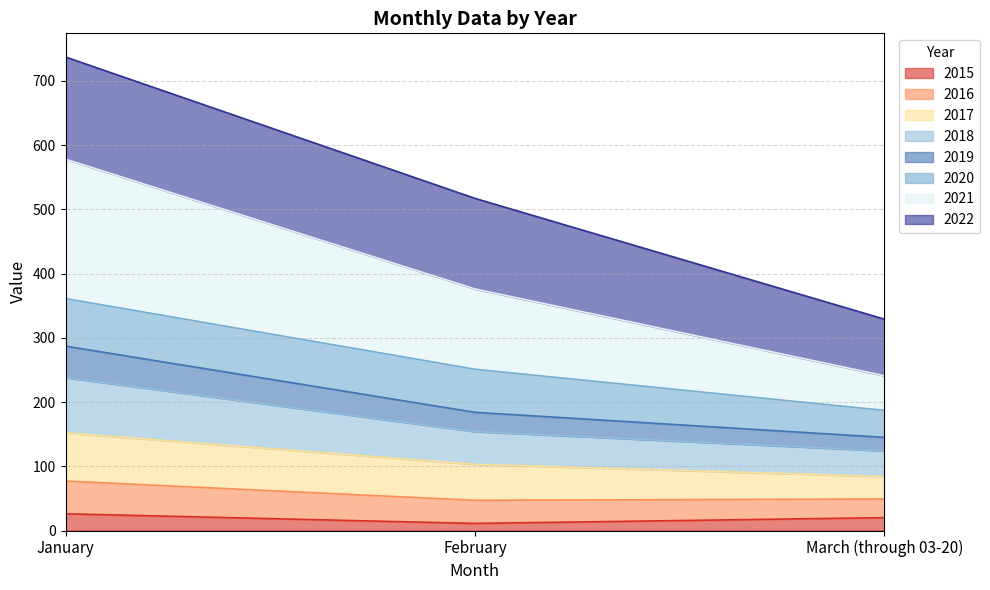

At which category is the sum across all series the highest?

January